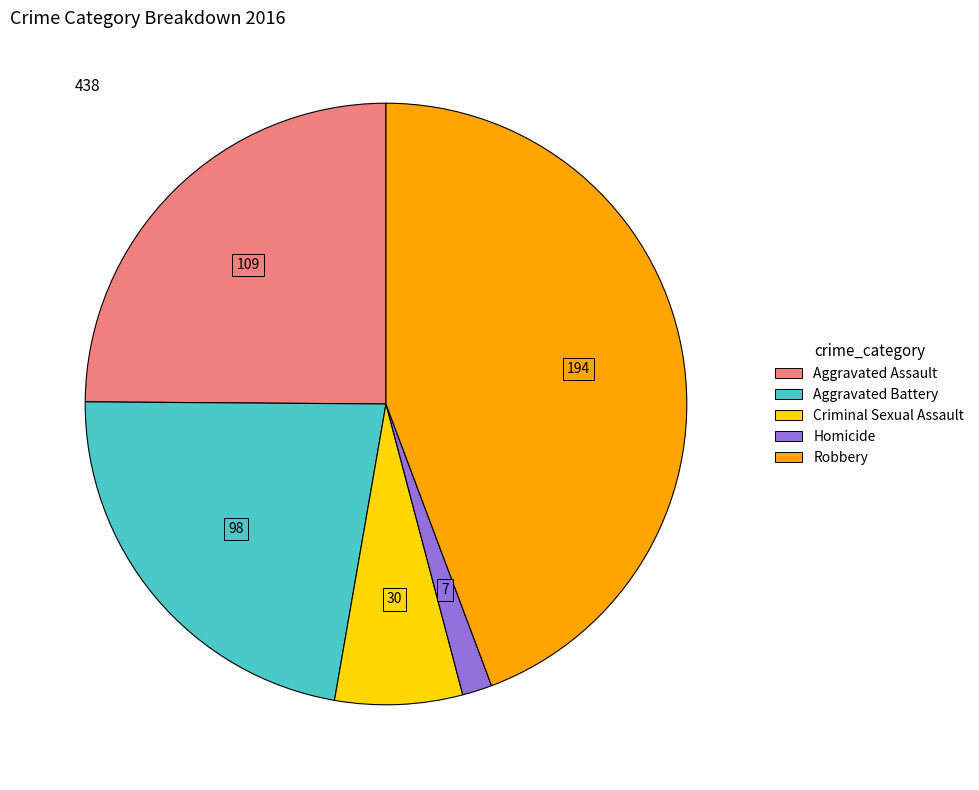

Is it true that Aggravated Battery is 9% of the pie?

False